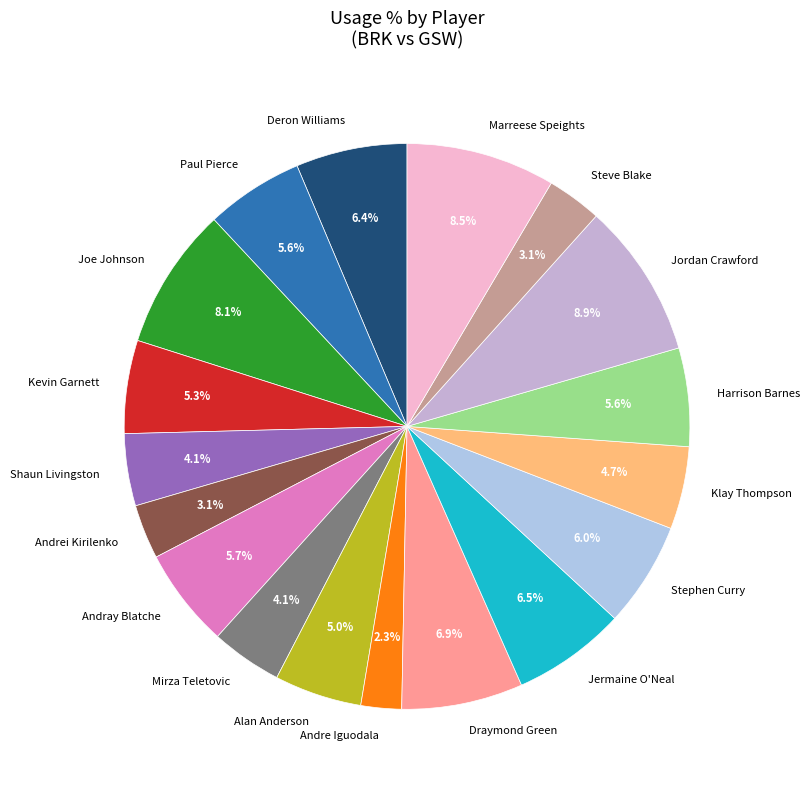

Approximately how many times larger is the value at Marreese Speights compared to Draymond Green?

1.2